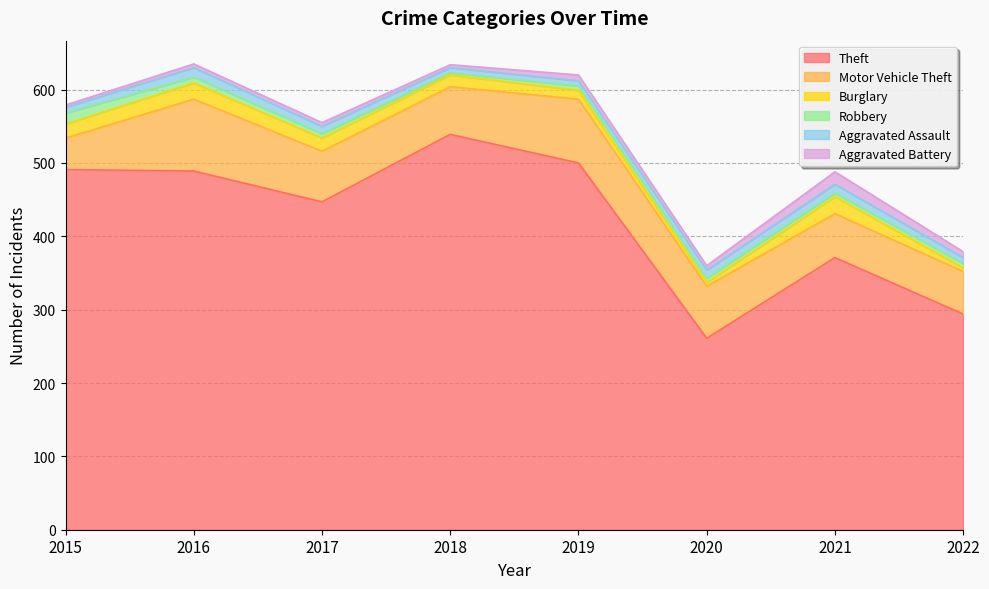

How many lines are shown in the chart?

6